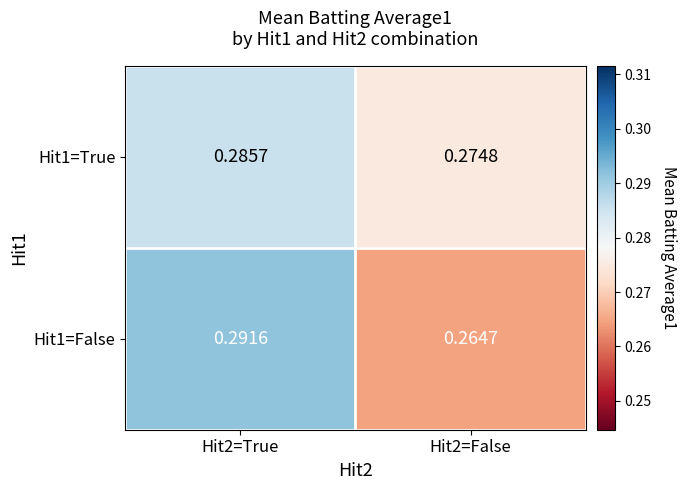

Is the value of Hit1=True at Hit2=True greater than the value of Hit1=False at Hit2=True?

No